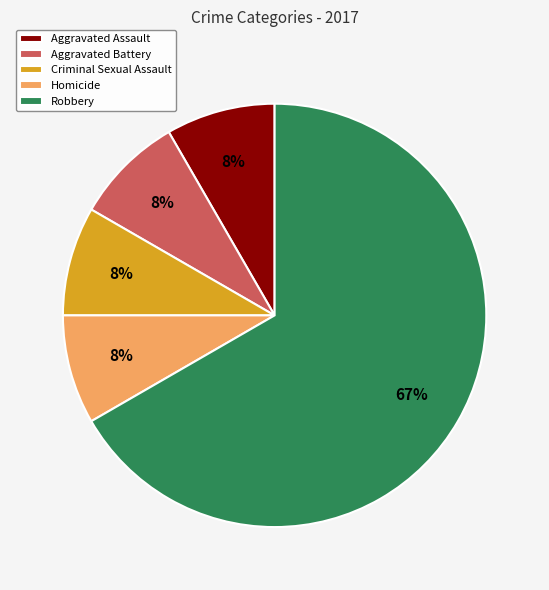

What is the largest slice in the pie chart?

Robbery